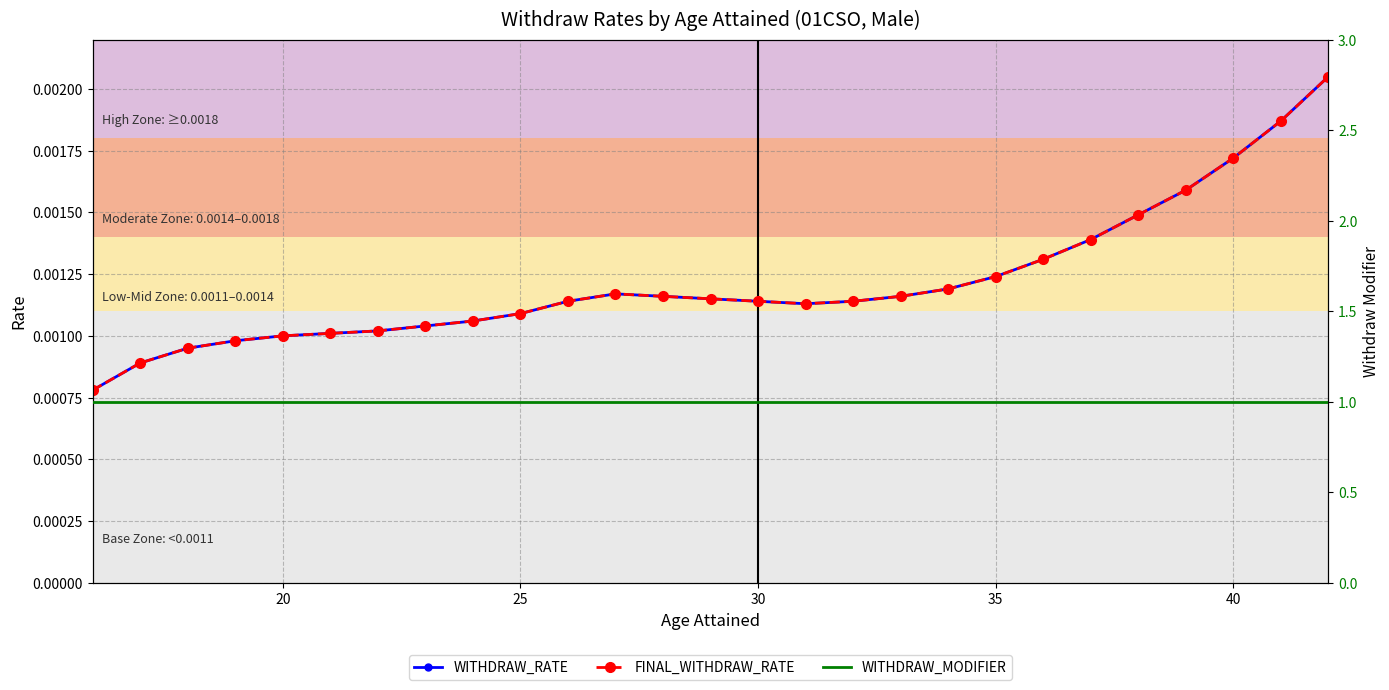

True or false: WITHDRAW_RATE has more than 1 points higher than both neighbors.

False